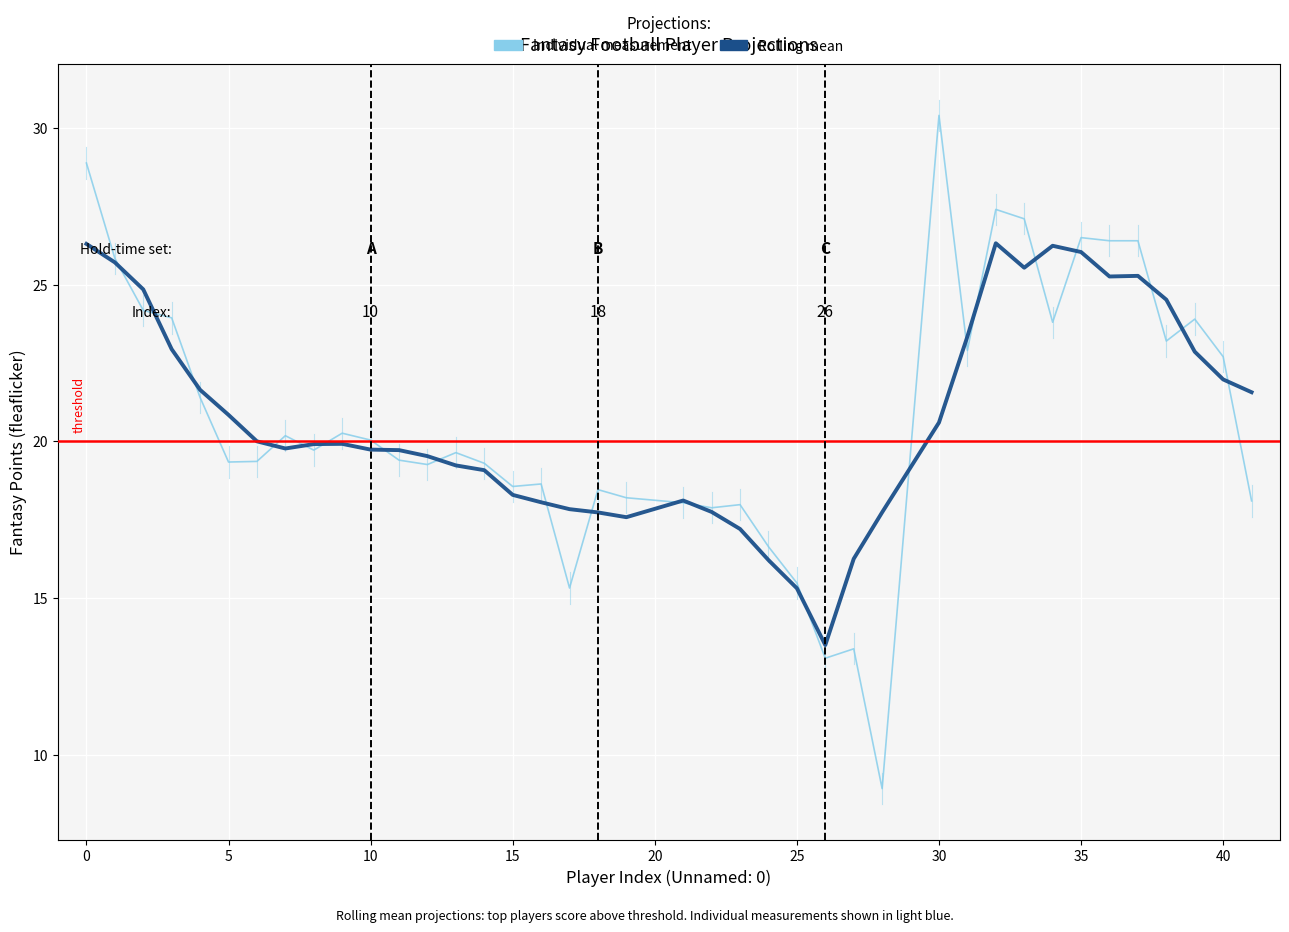

How many data points are less than 19?

14